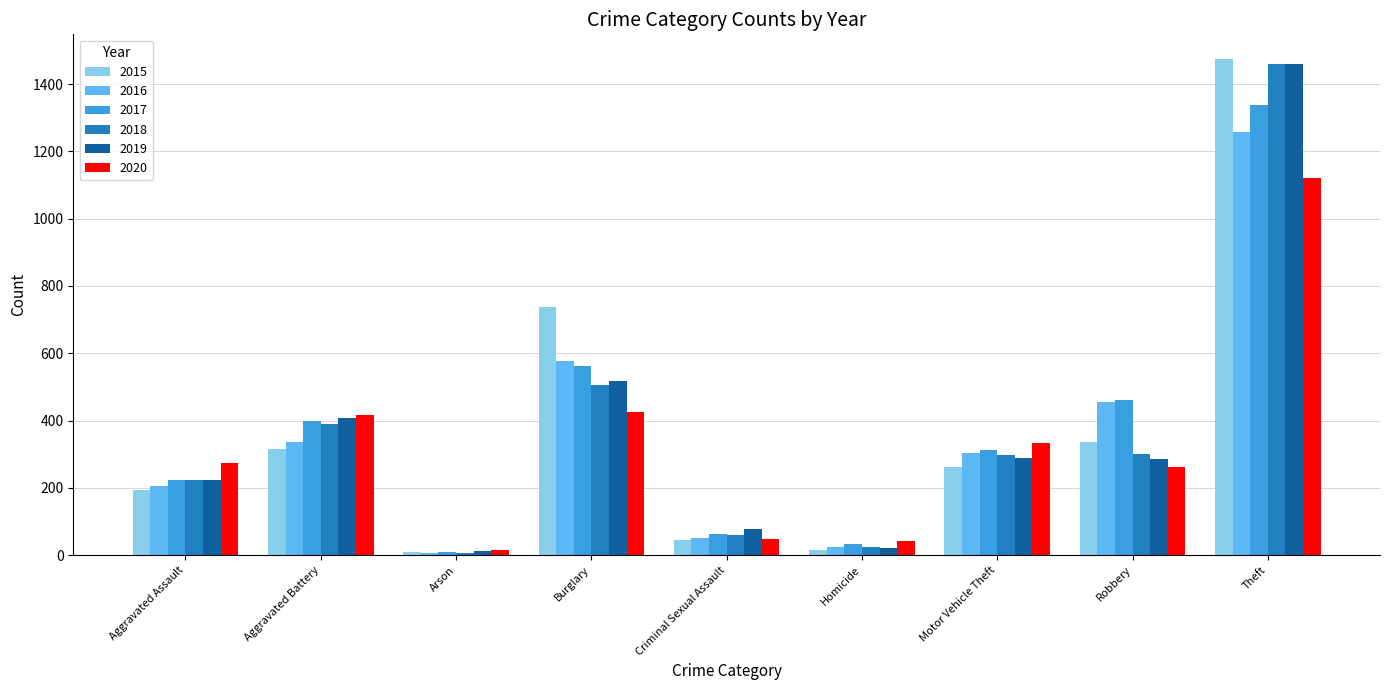

What is the maximum value for 2017?

1339